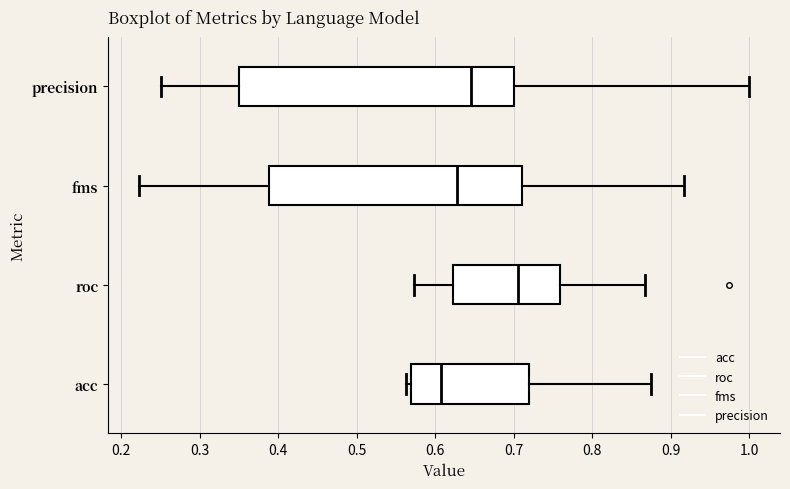

Reading bottom to top, transcribe this box plot: for each box, give where its median line is, the range the box spans, and where its two whiskers end, as read against the x-axis. The values are not printed on the chart, so give them approximately, as read against the axis.

acc: median 0.61, box 0.57 to 0.72, whiskers 0.56 to 0.88
roc: median 0.70, box 0.62 to 0.76, whiskers 0.57 to 0.87
fms: median 0.63, box 0.39 to 0.71, whiskers 0.22 to 0.92
precision: median 0.65, box 0.35 to 0.70, whiskers 0.25 to 1.00